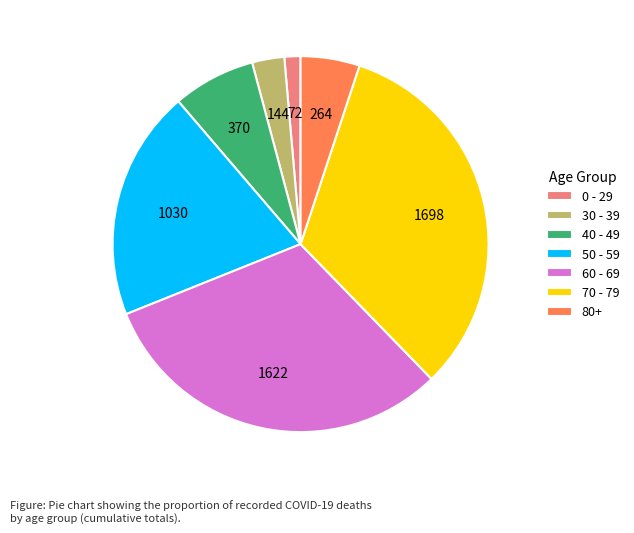

Is the sum of 30 - 39 and 70 - 79 greater than half?

No